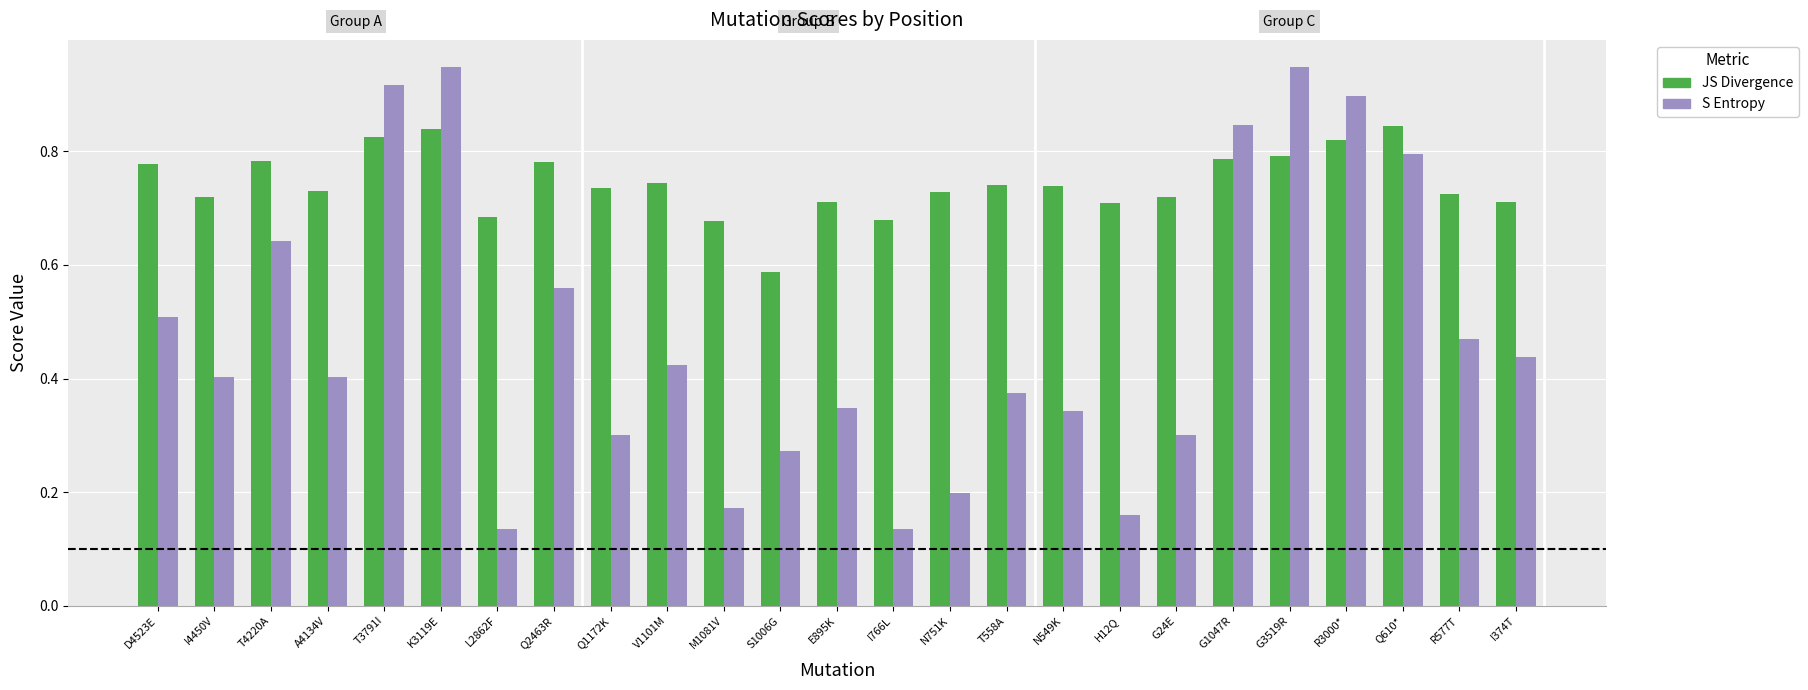

What is the sum of the JS Divergence values at E895K and G1047R?

1.5